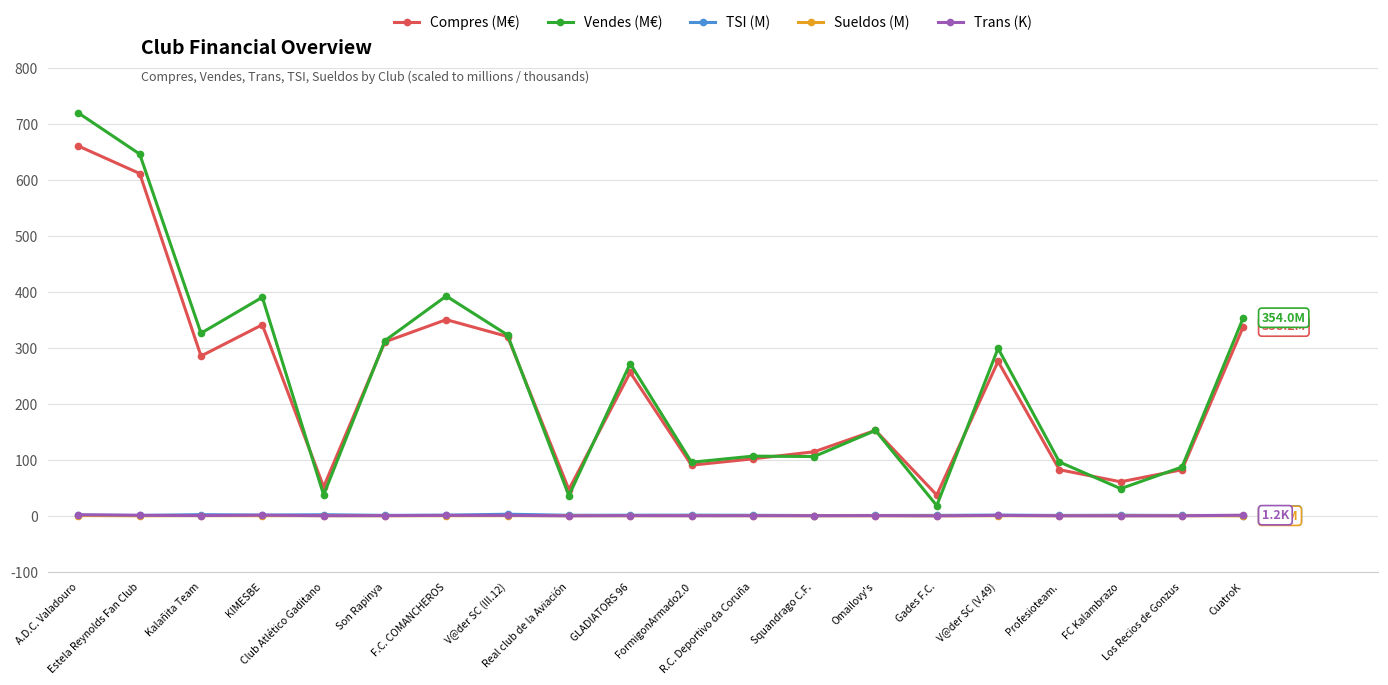

True or false: TSI (M) has more than 0 interior local peaks.

True